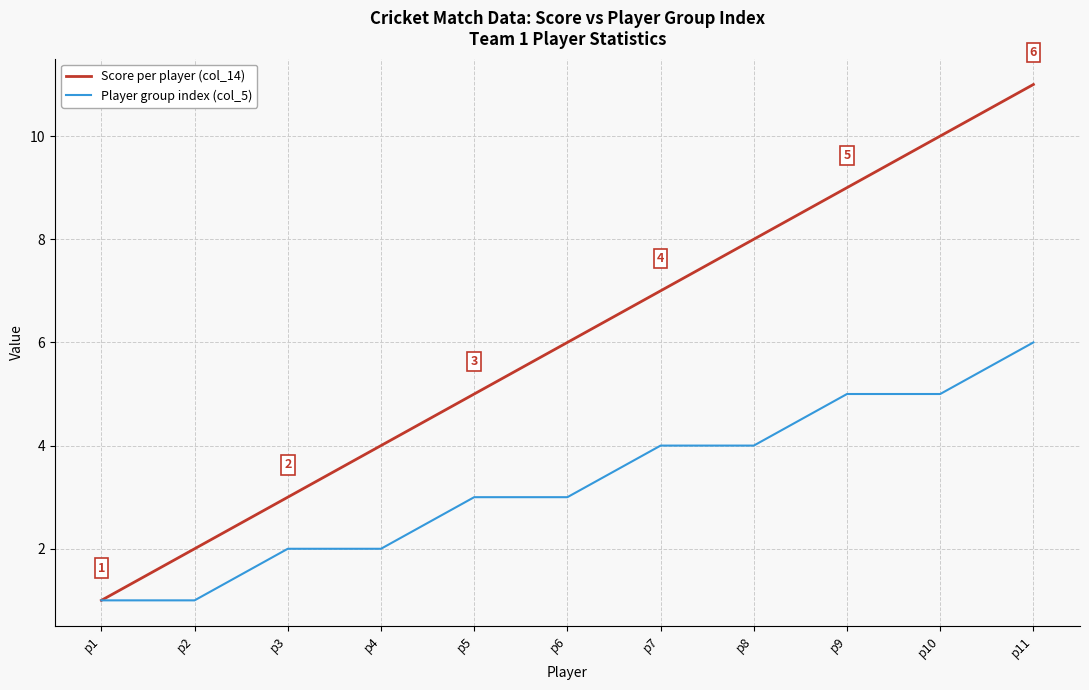

Reading right to left, transcribe all the data shown in this chart.

Score per player (col_14): p11=11	p10=10	p9=9	p8=8	p7=7	p6=6	p5=5	p4=4	p3=3	p2=2	p1=1
Player group index (col_5): p11=6	p10=5	p9=5	p8=4	p7=4	p6=3	p5=3	p4=2	p3=2	p2=1	p1=1